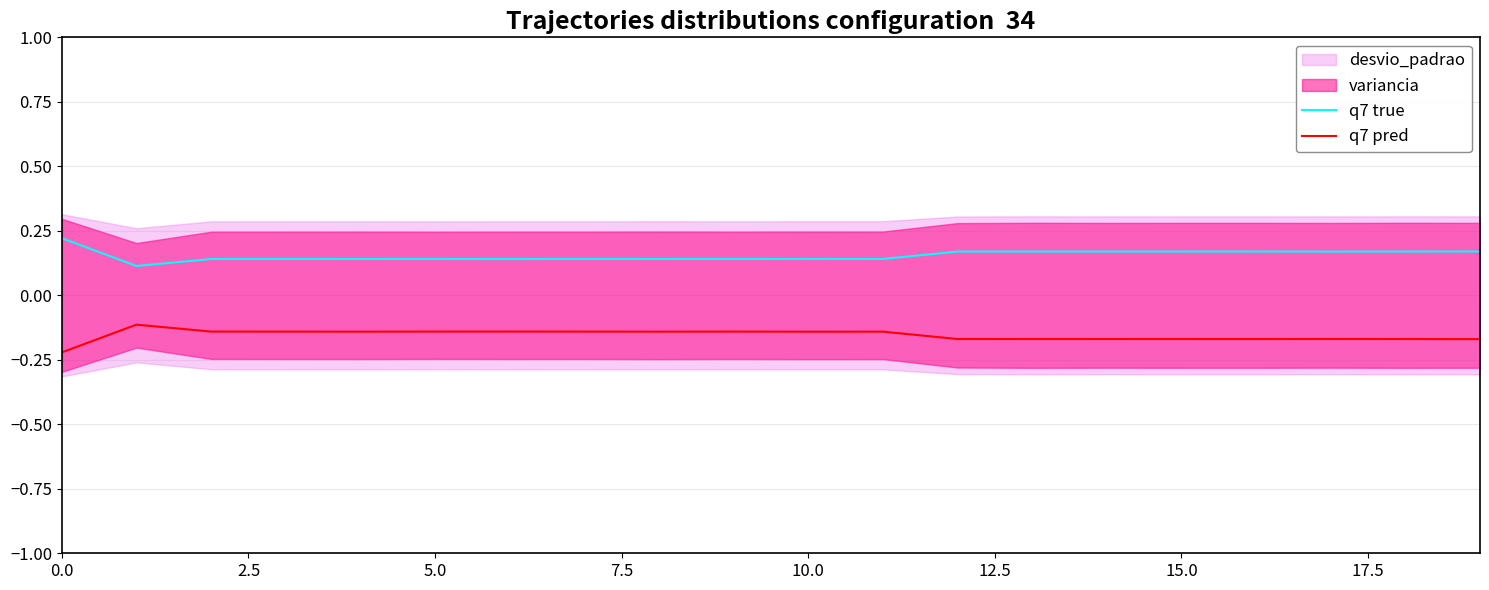

True or false: q7 pred and q7 true intersect in this chart.

False